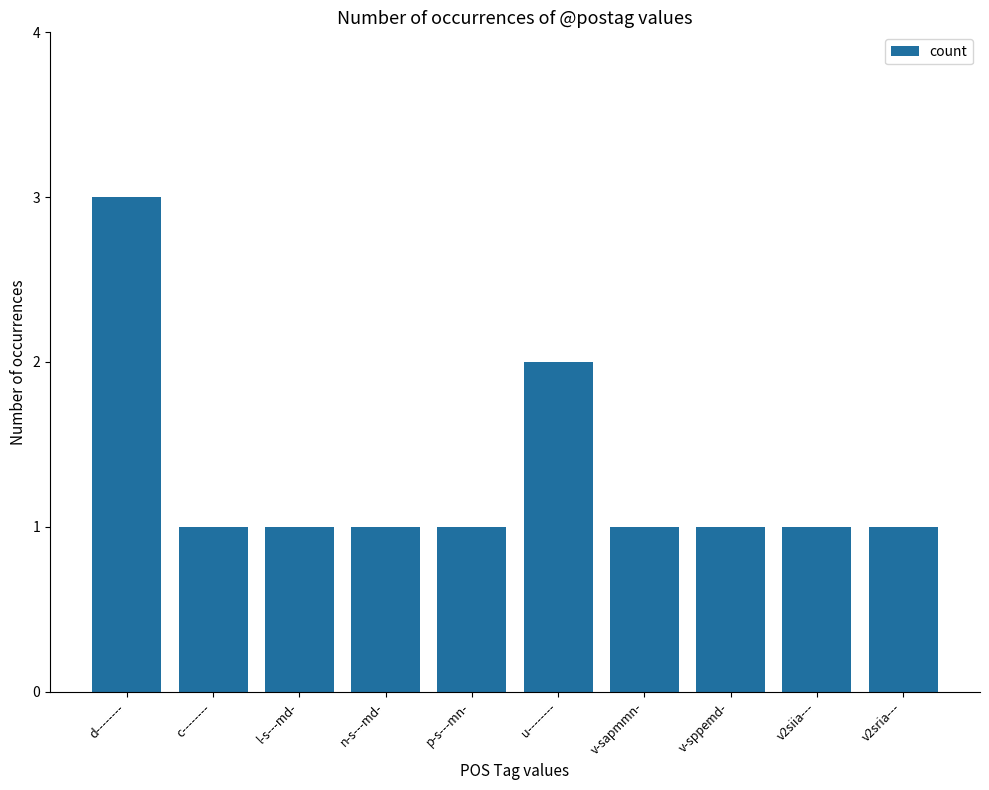

The chart shows a value of 1 at v-sppemd-. True or false?

True